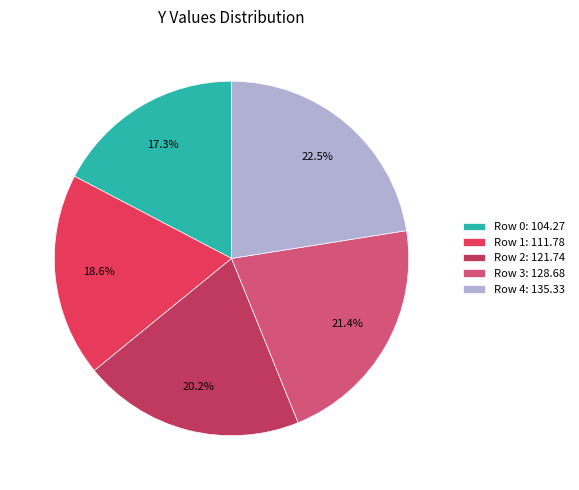

Rank the categories by value from lowest to highest.

Row 0: 104.27, Row 1: 111.78, Row 2: 121.74, Row 3: 128.68, Row 4: 135.33